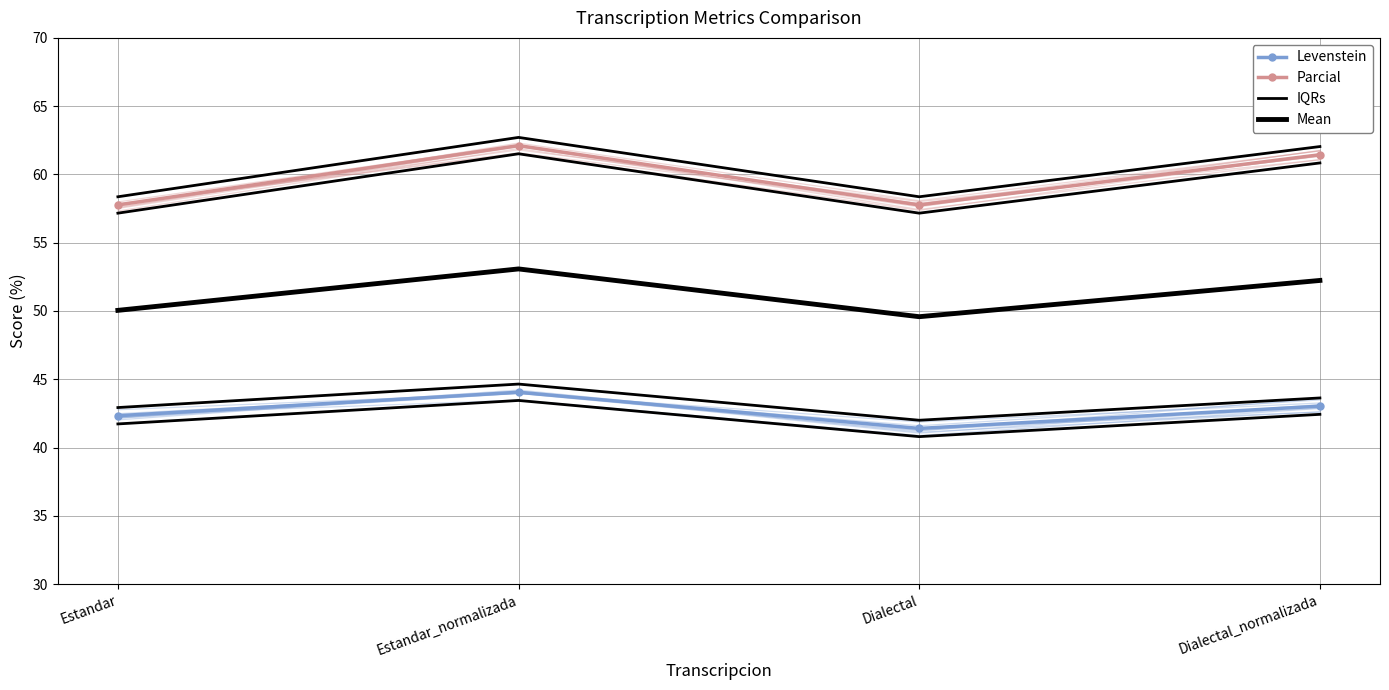

Rank the series by their maximum value, from lowest to highest.

Levenstein, IQRs, Mean, Parcial